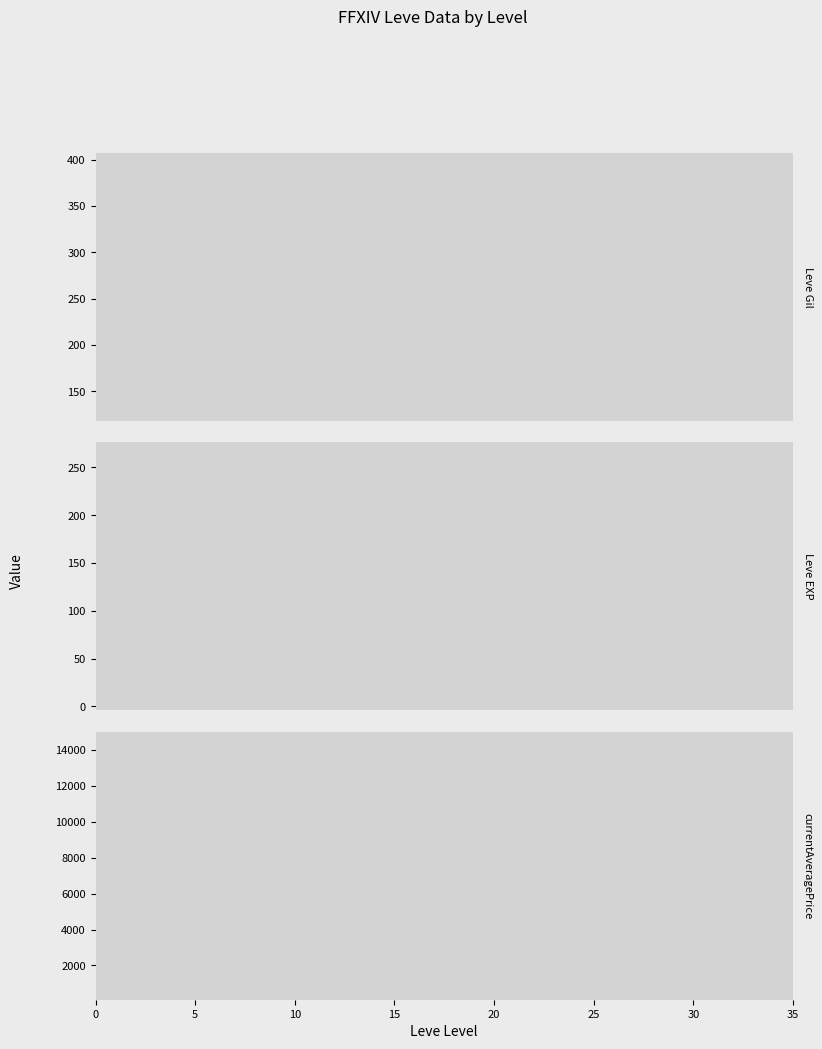

The value of currentAveragePrice at 15 is 18772.2. True or false?

False